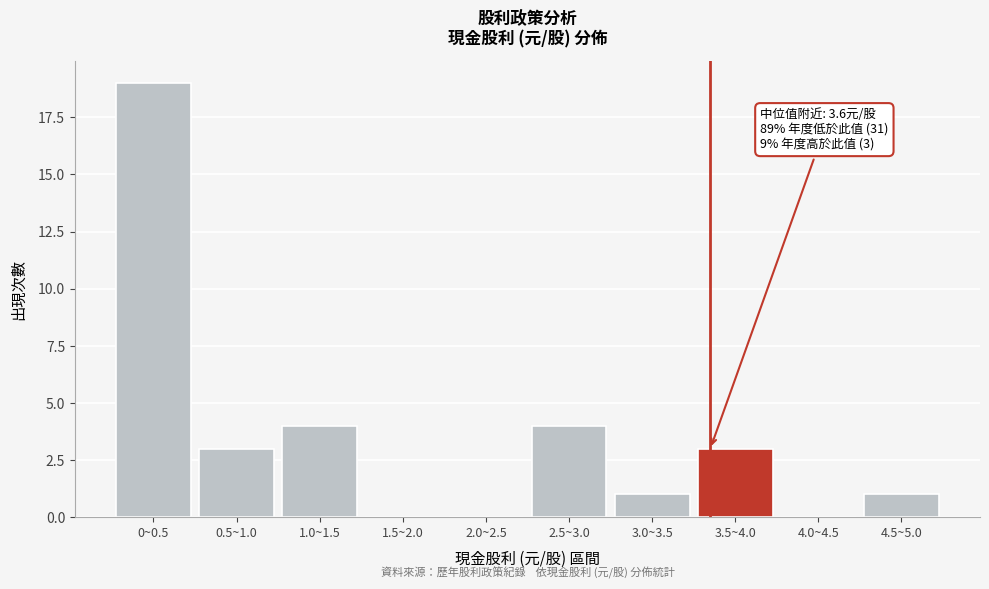

Reading left to right, what are all the values shown in this chart?

0~0.5=19	0.5~1.0=3	1.0~1.5=4	1.5~2.0=0	2.0~2.5=0	2.5~3.0=4	3.0~3.5=1	3.5~4.0=3	4.0~4.5=0	4.5~5.0=1